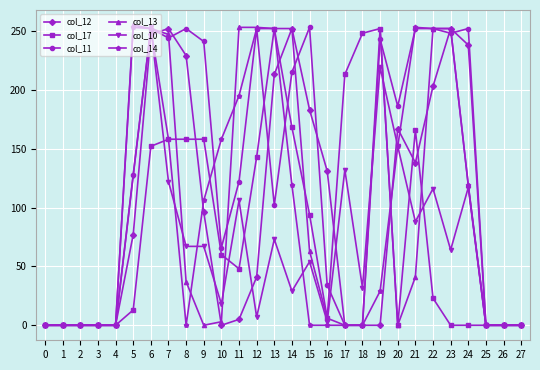

At which category is the sum across all series the highest?

6